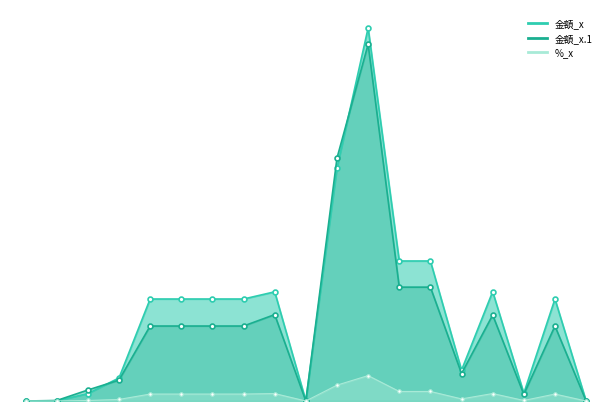

True or false: %_x and 金額_x intersect in this chart.

False